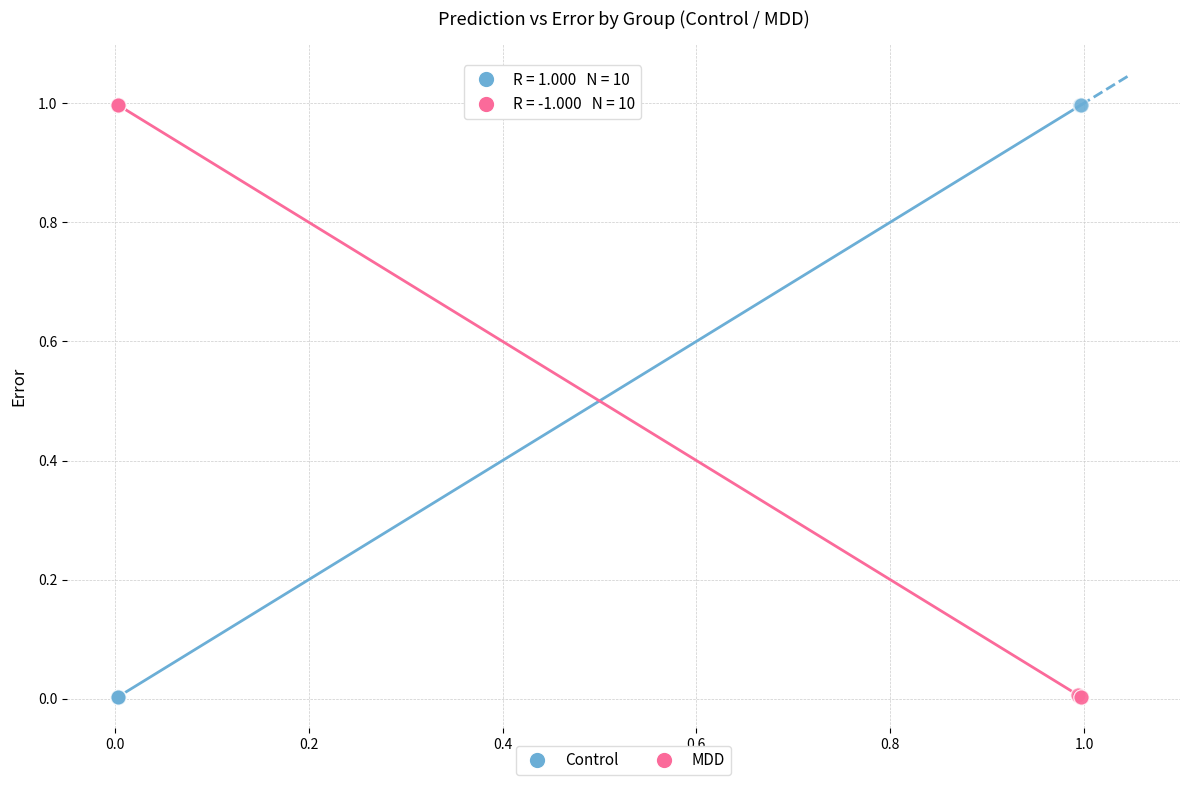

What are all the series names shown in the legend?

Control, MDD